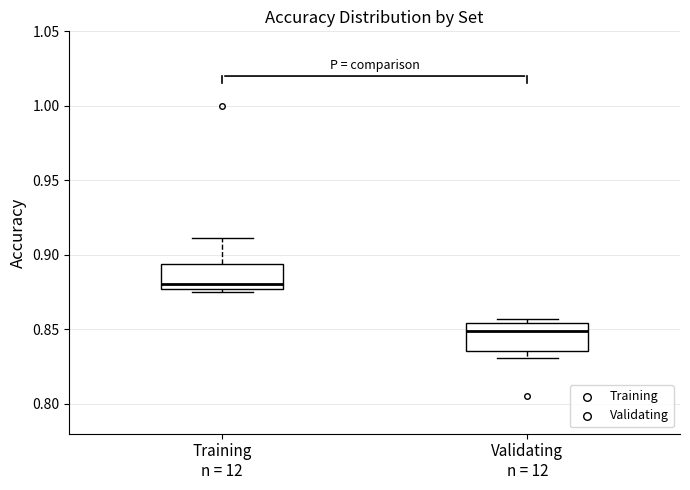

Where does the median line of the box for Training n = 12 sit on the y-axis? The values are not printed on the chart, so give them approximately, as read against the axis.

0.880